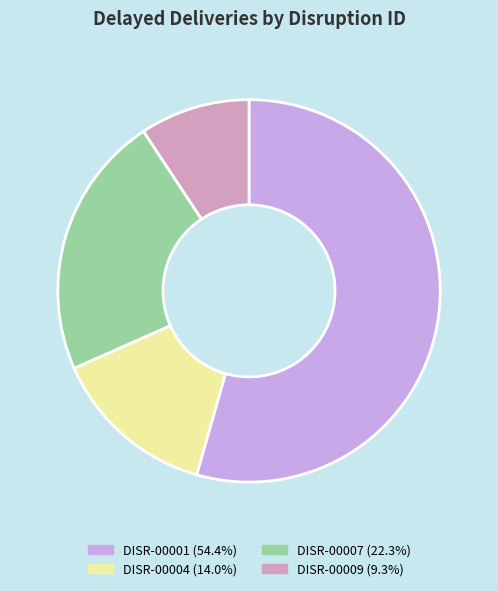

Combined, do DISR-00001 and DISR-00004 account for over 50%?

Yes